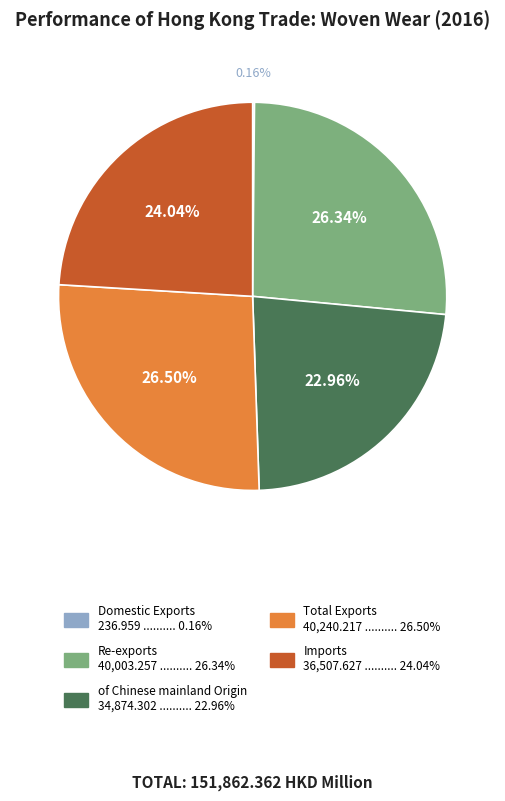

Combined, do Re-exports and of Chinese mainland Origin account for over 50%?

No